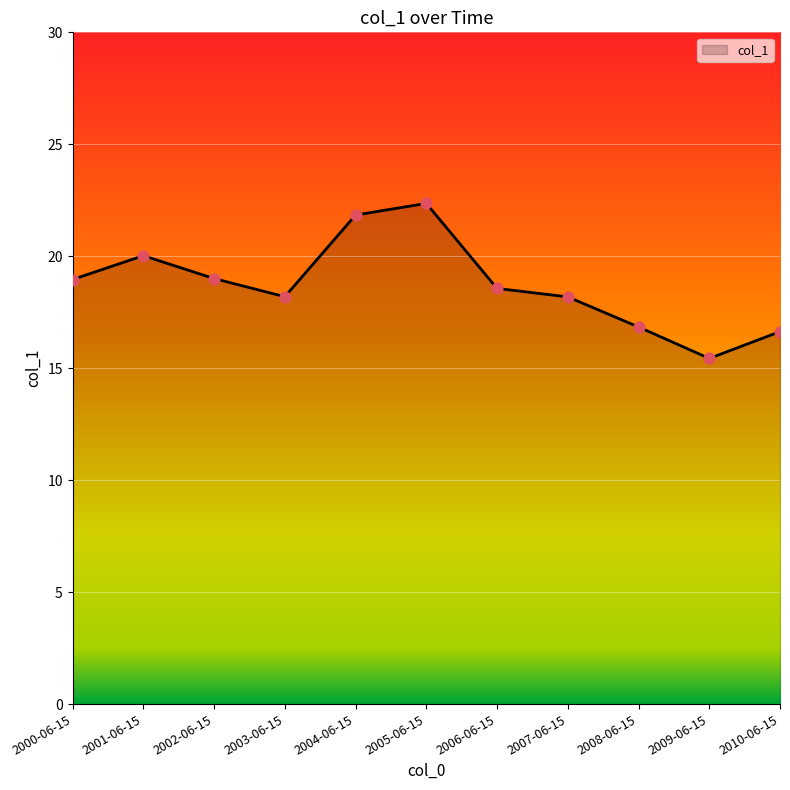

Approximately how many times larger is the value at 2003-06-15 compared to 2009-06-15?

1.2